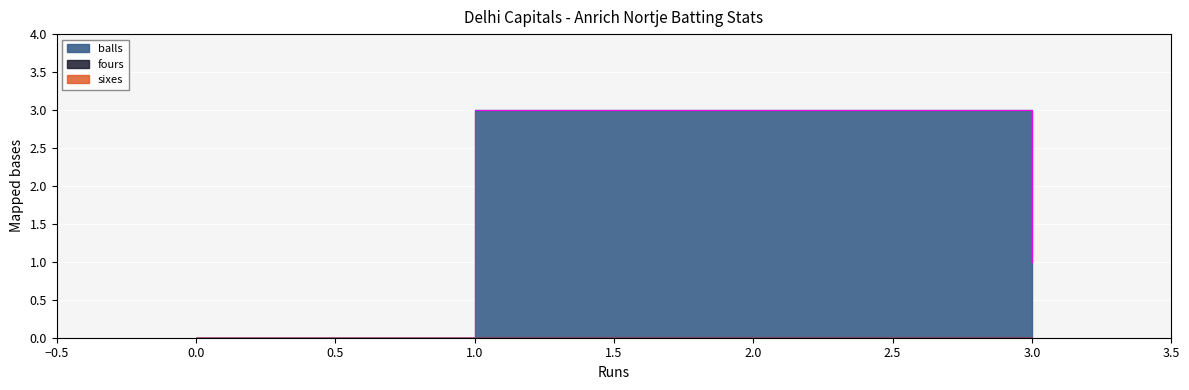

Between 1 and 0, which is larger?

1